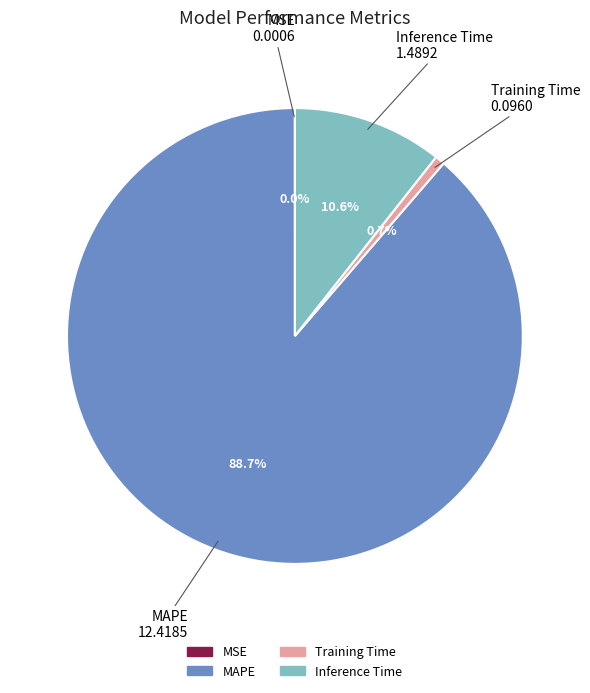

Does MAPE account for over 50% of the chart?

Yes